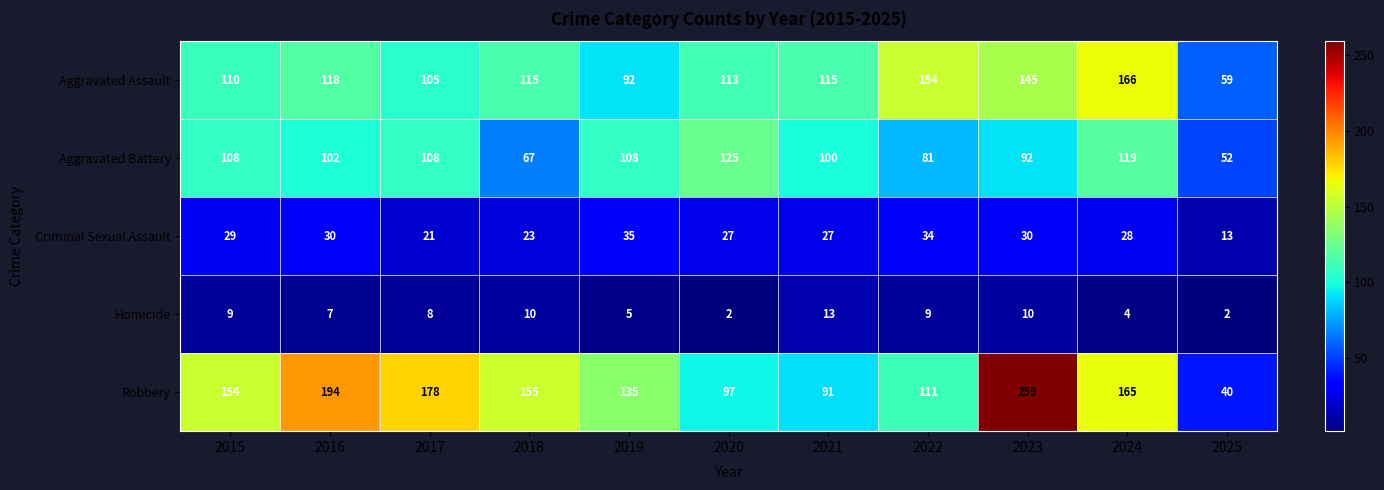

At how many categories does at least one series exceed 109?

10